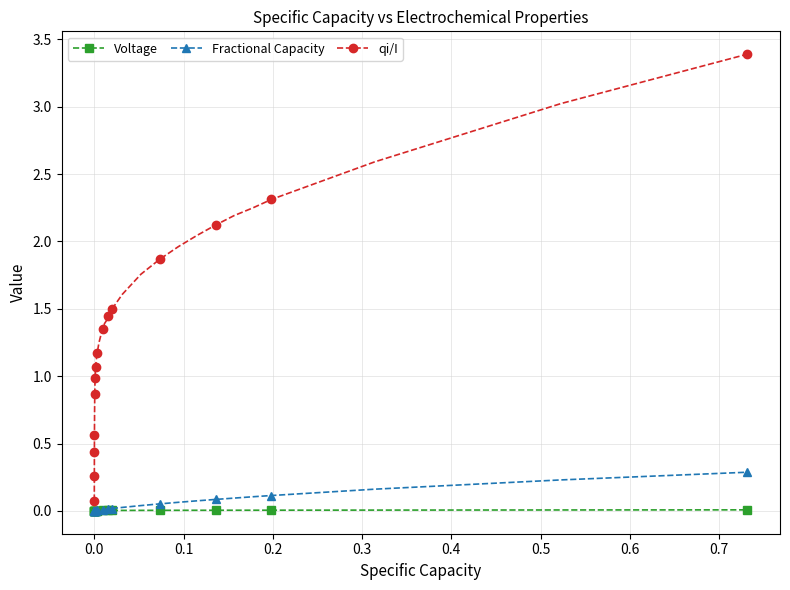

What is the maximum value shown in the chart?

3.4